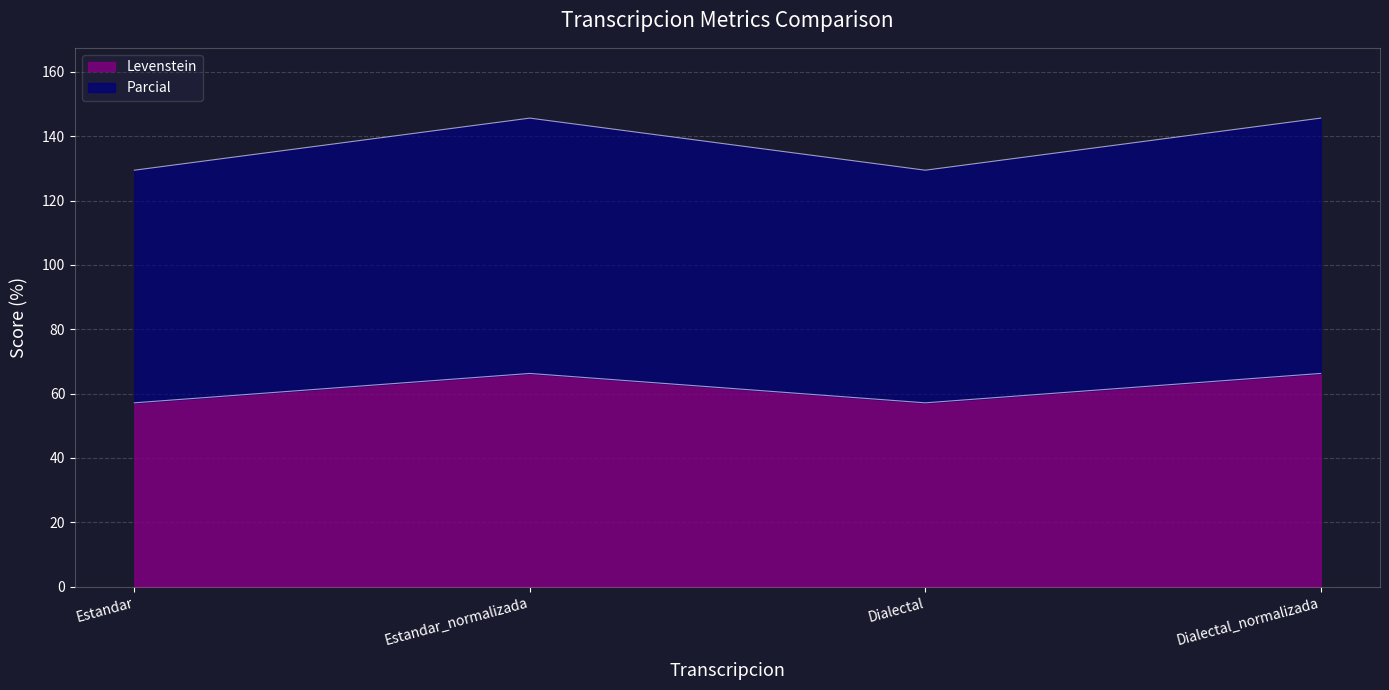

What is the difference between the maximum and second lowest values in the Parcial series?

16.2